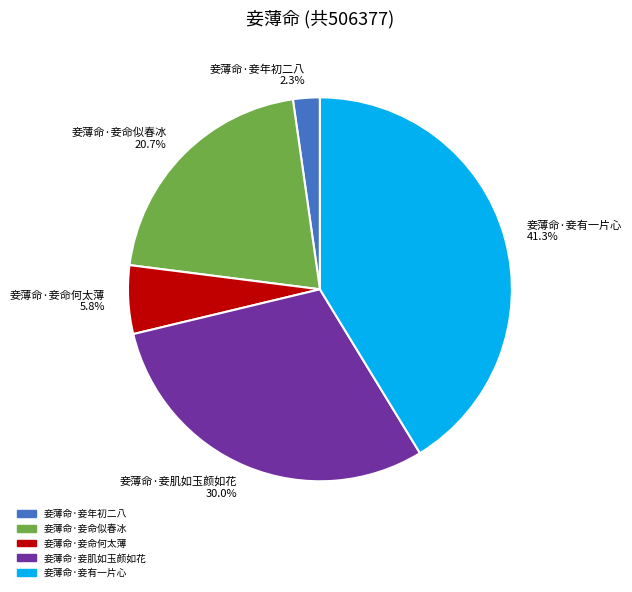

To the nearest percent, what is the average slice percentage?

20%